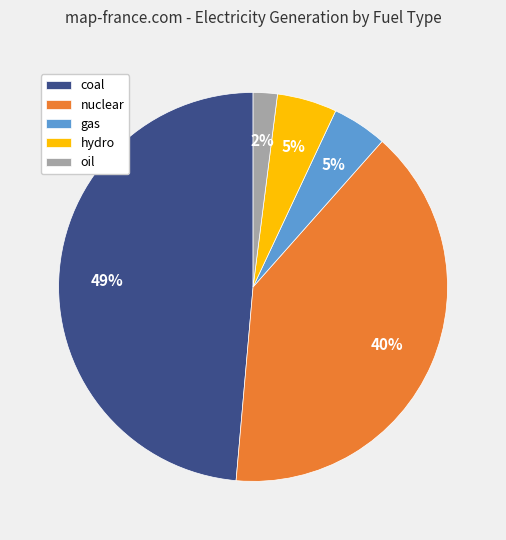

What percentage is the coal slice, to the nearest percent?

49%